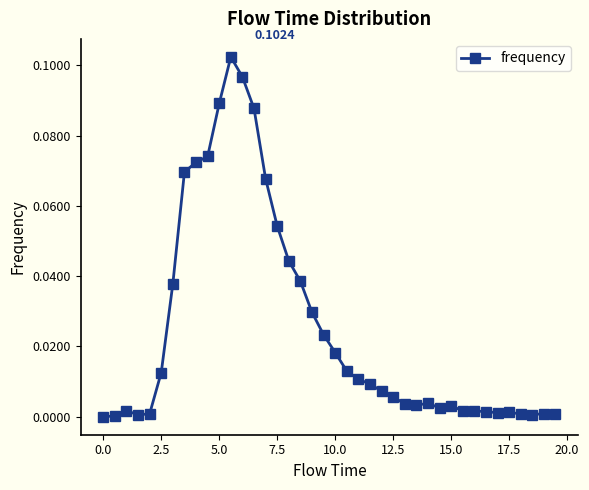

True or false: there are more than 2 points higher than both neighbors.

True